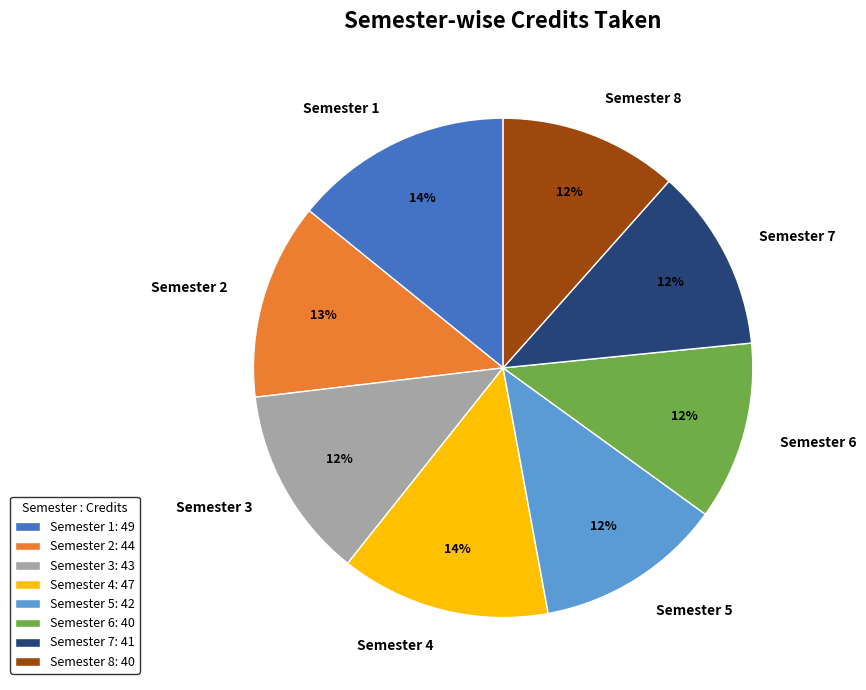

How many segments does this pie chart have?

8